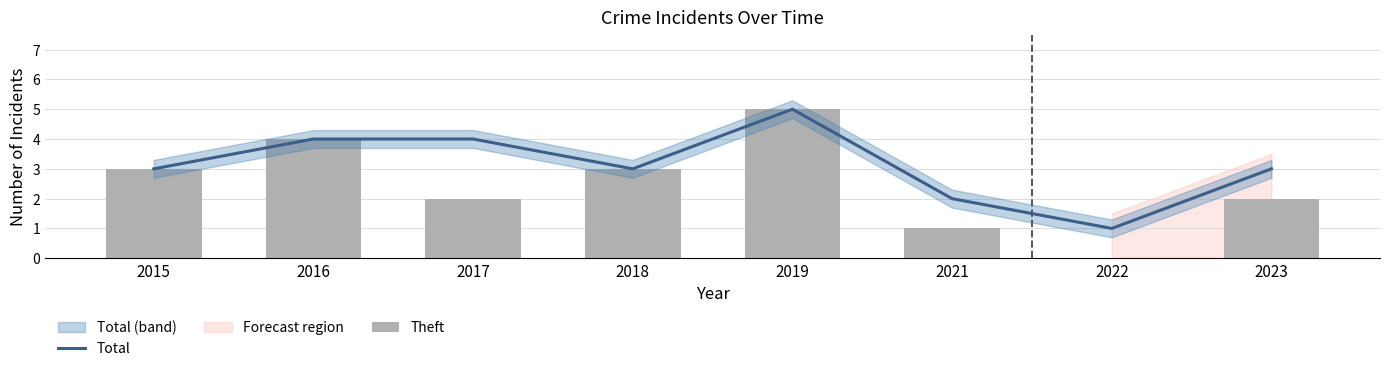

At which label is Theft closest to 2?

2017